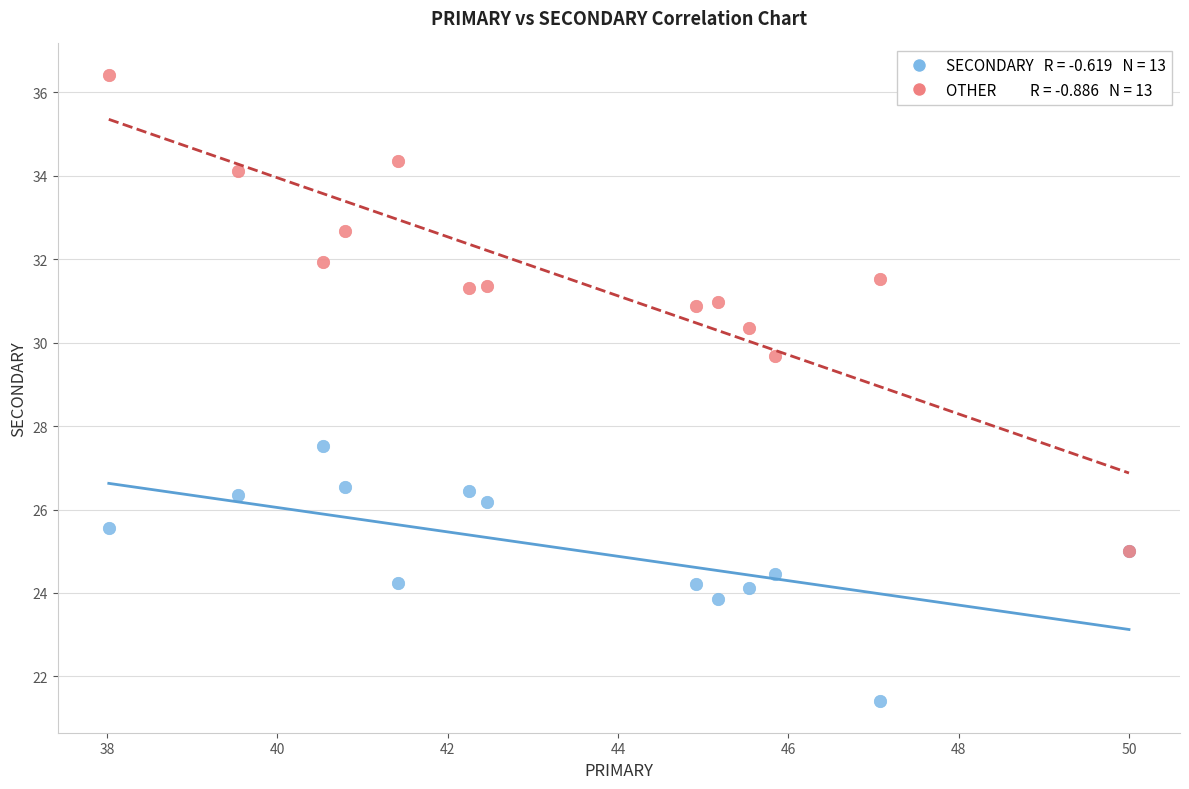

Across all series, what Y value is closest to 28?

27.5